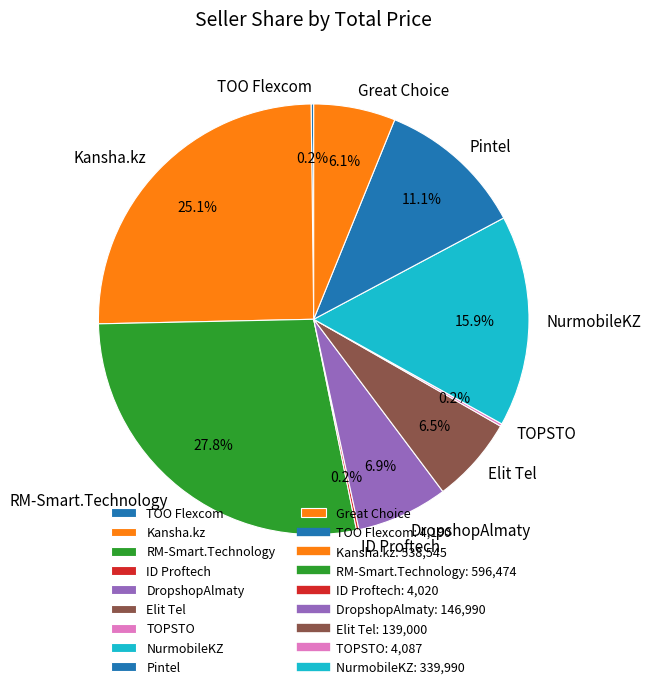

Is there any slice that represents more than half of the pie?

No